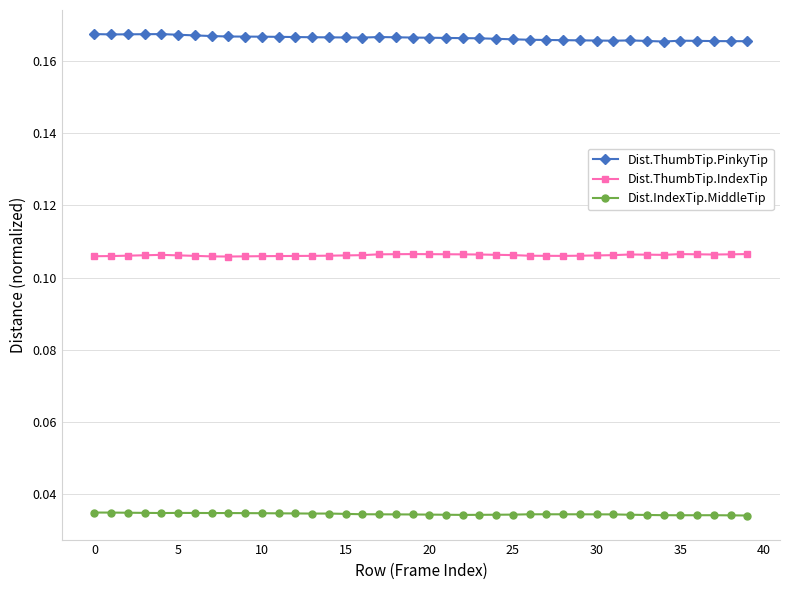

True or false: Dist.ThumbTip.PinkyTip has more than 1 points higher than both neighbors.

True